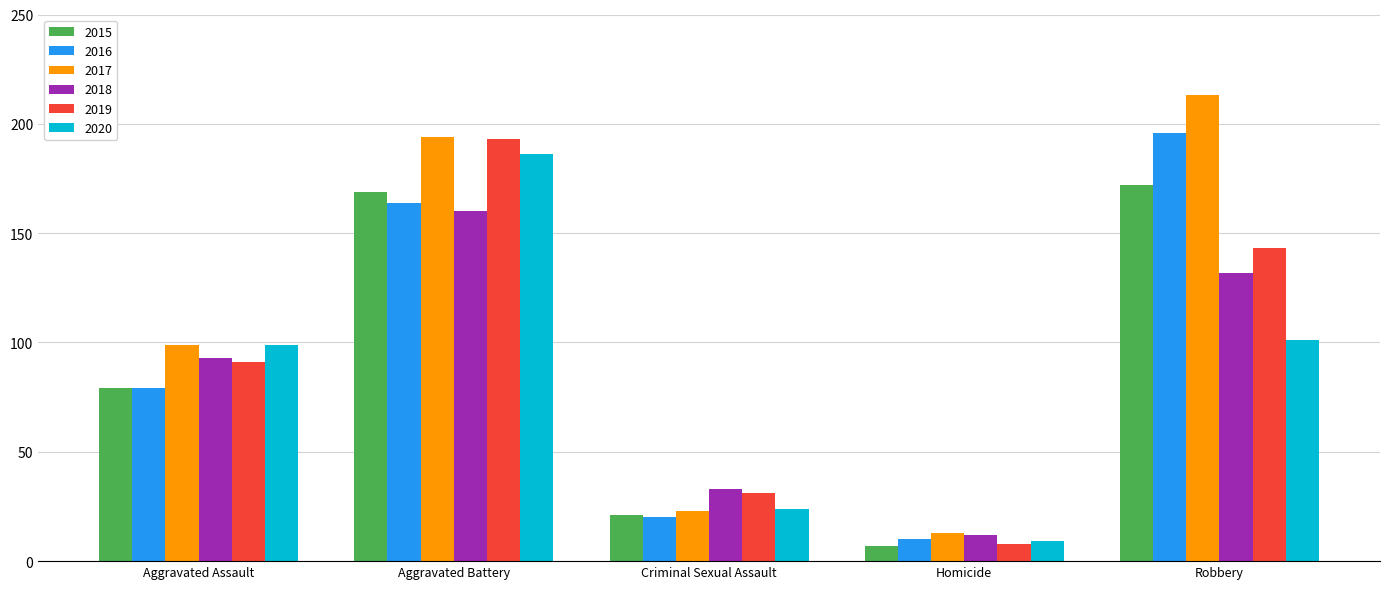

How many distinct data groups are displayed?

6